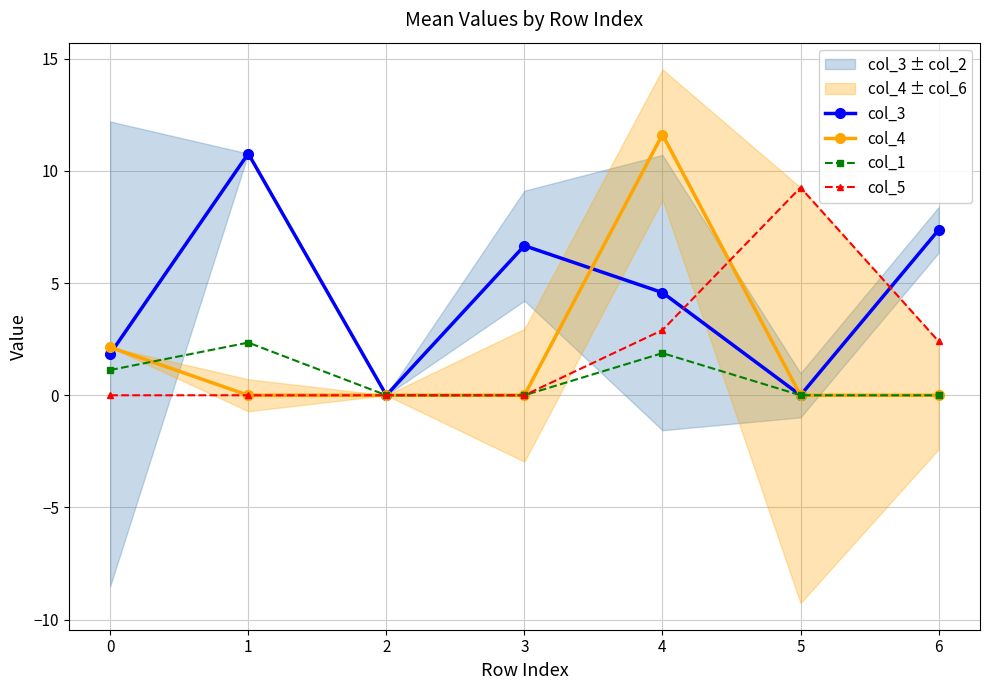

How many lines are shown in the chart?

4